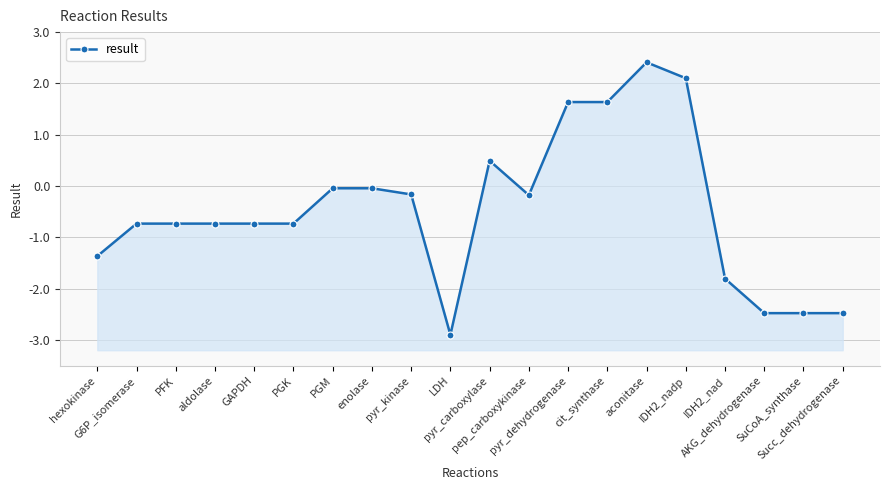

The chart shows a value of -0.7 at PGK. True or false?

True